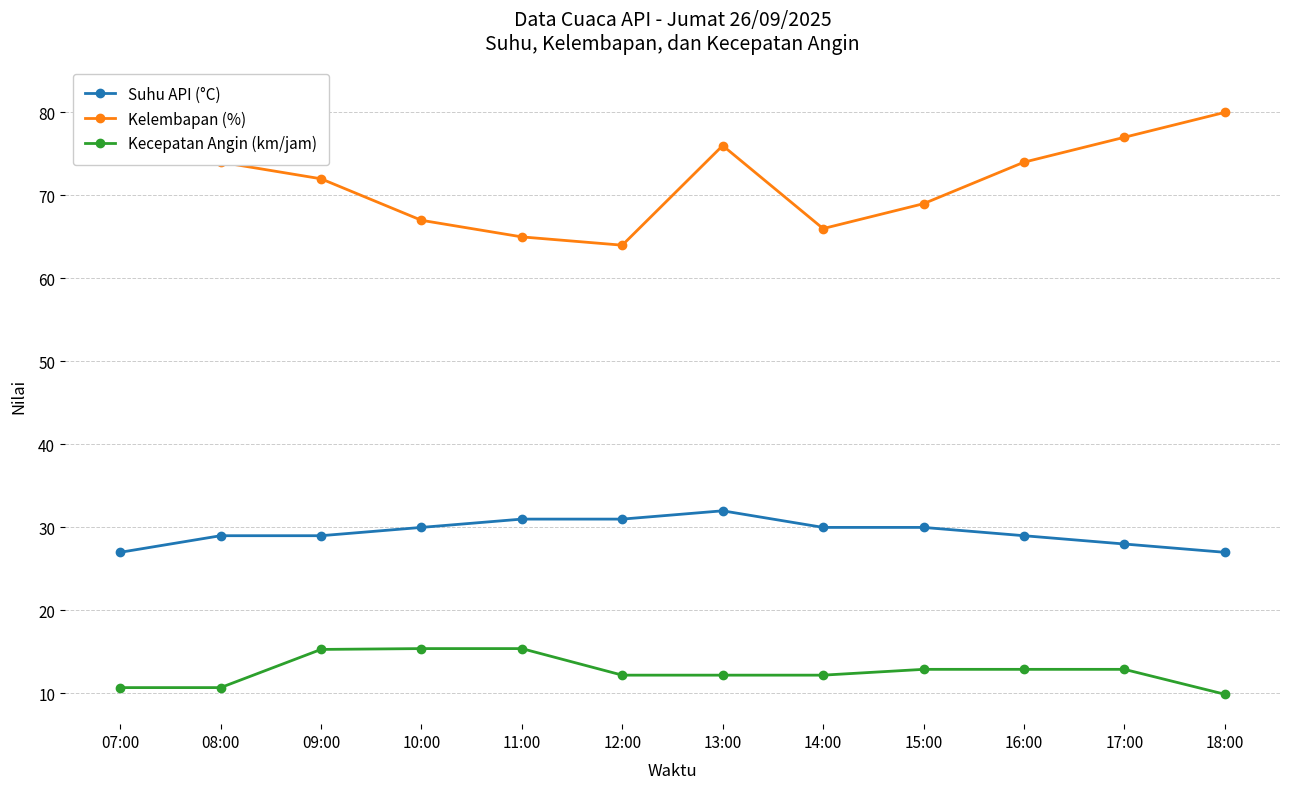

Reading right to left, list all the values displayed in this chart.

Suhu API (°C): 27.0	28.0	29.0	30.0	30.0	32.0	31.0	31.0	30.0	29.0	29.0	27.0
Kelembapan (%): 80.0	77.0	74.0	69.0	66.0	76.0	64.0	65.0	67.0	72.0	74.0	82.0
Kecepatan Angin (km/jam): 9.9	12.9	12.9	12.9	12.2	12.2	12.2	15.4	15.4	15.3	10.7	10.7